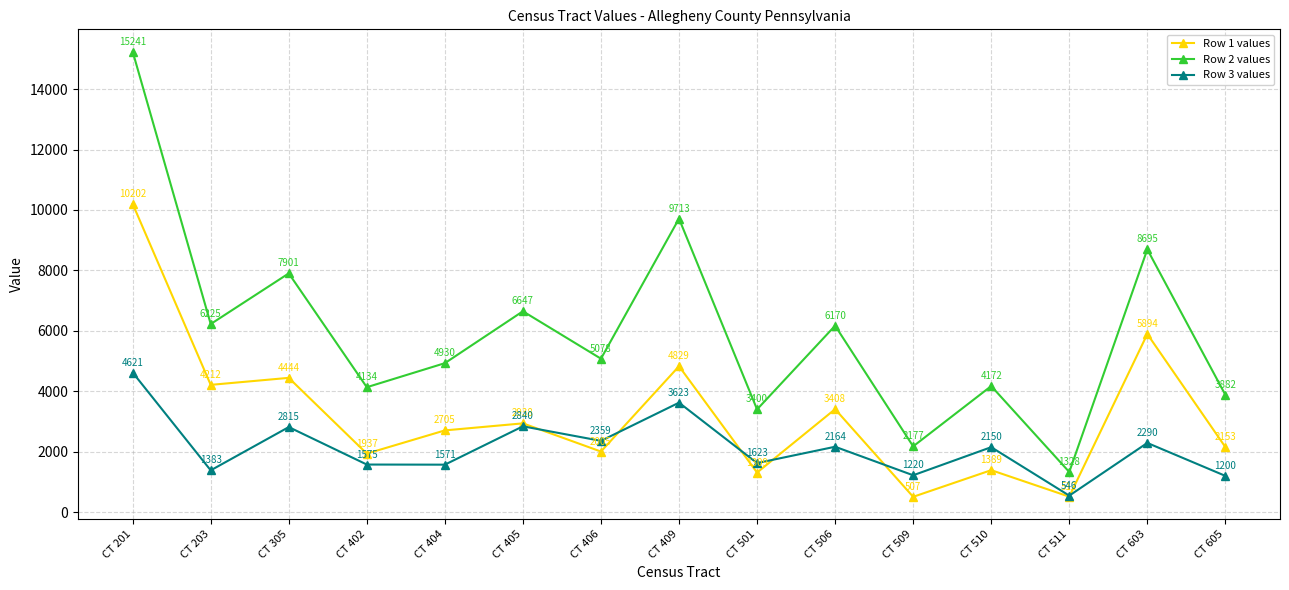

Rank the series by their maximum value, from lowest to highest.

Row 3 values, Row 1 values, Row 2 values